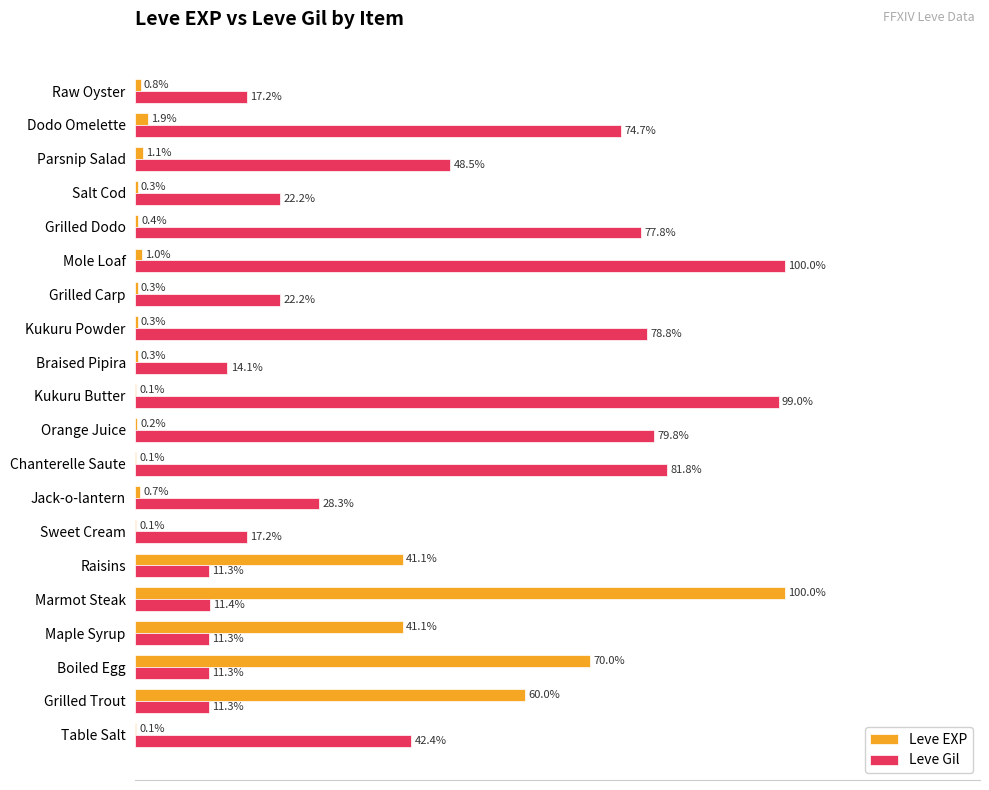

At which category is the sum across all series the highest?

Marmot Steak